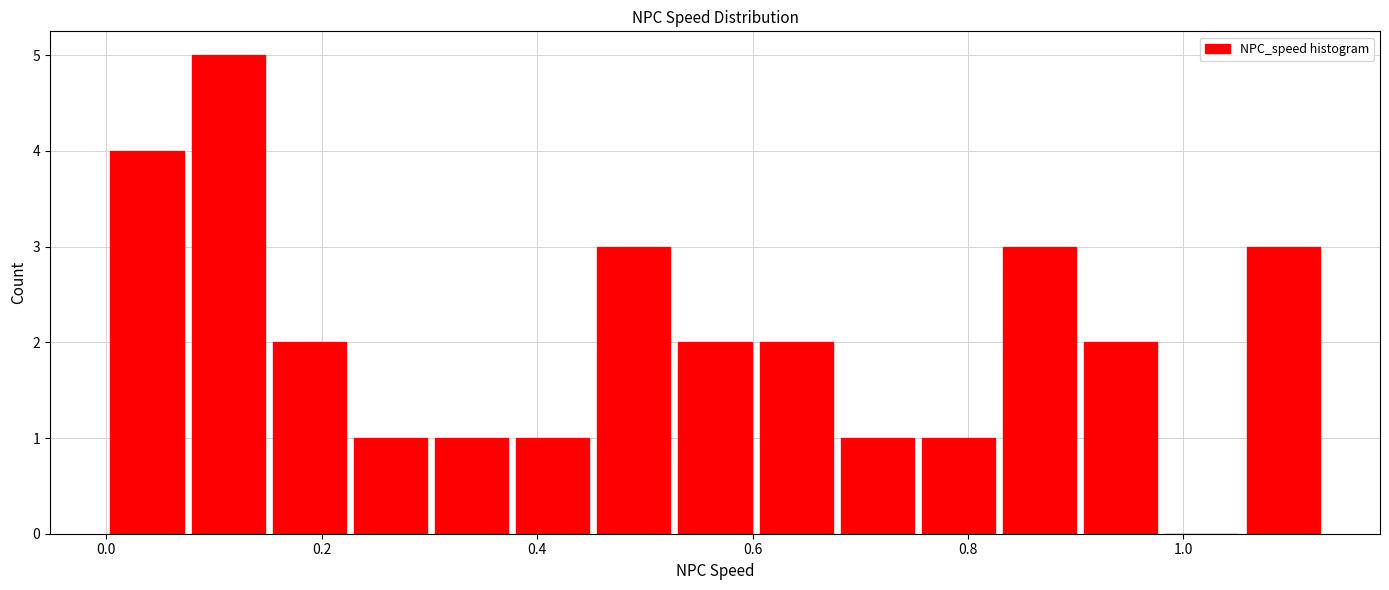

Read against the x-axis, roughly where is the centre of the tallest bar?

0.12